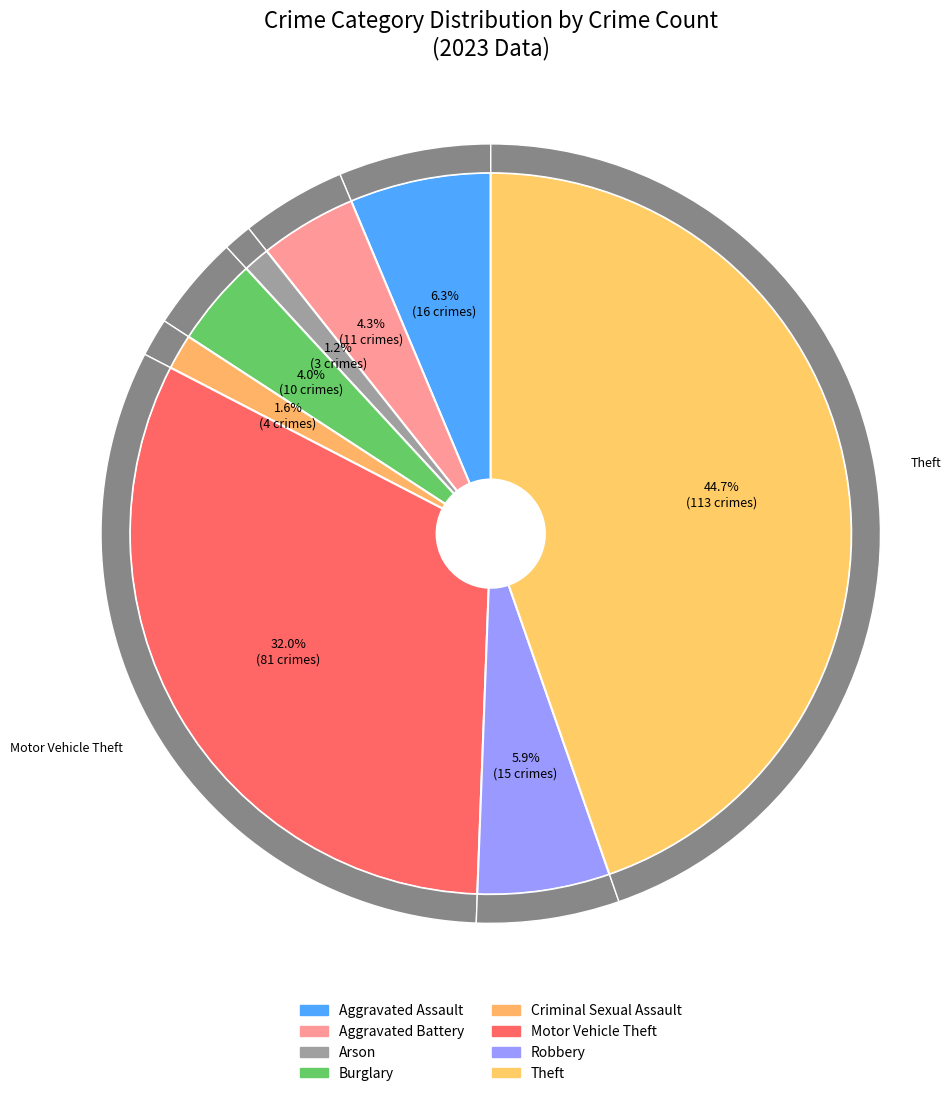

What is the smallest slice in the pie chart?

Arson